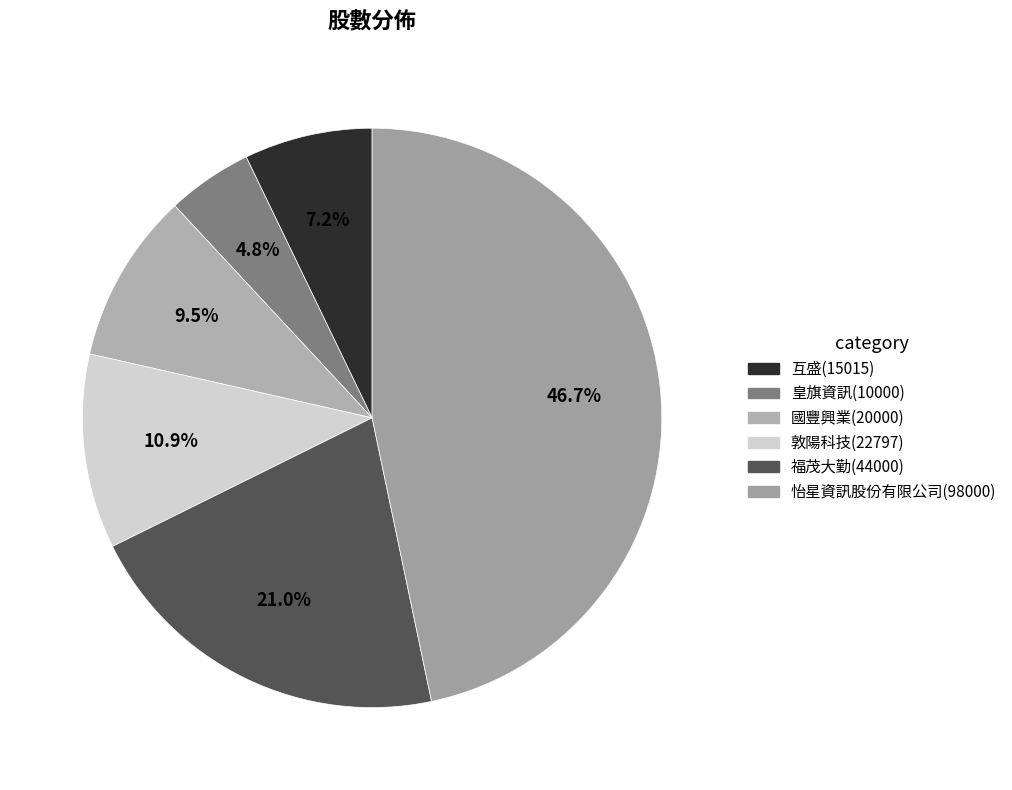

Which category has the biggest portion of the pie?

怡星資訊股份有限公司